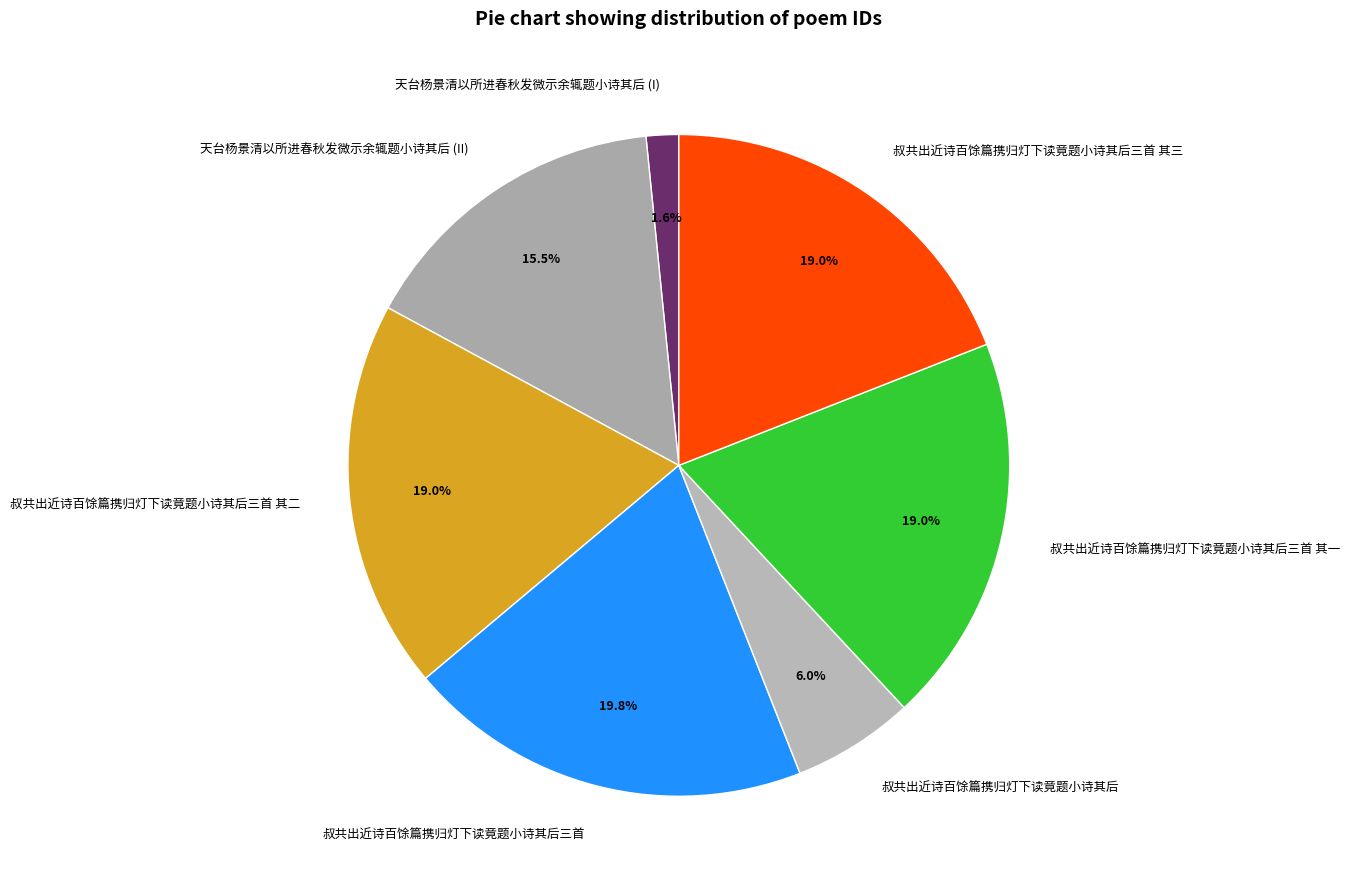

Between 叔共出近诗百馀篇携归灯下读竟题小诗其后 and 天台杨景清以所进春秋发微示余辄题小诗其后 (II), which is larger?

天台杨景清以所进春秋发微示余辄题小诗其后 (II)